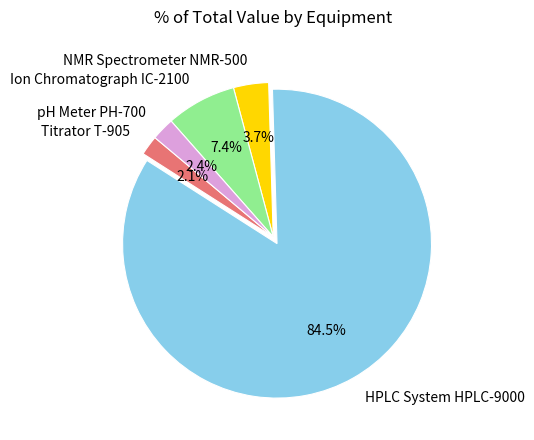

Does HPLC System HPLC-9000 represent more than half of the total?

Yes